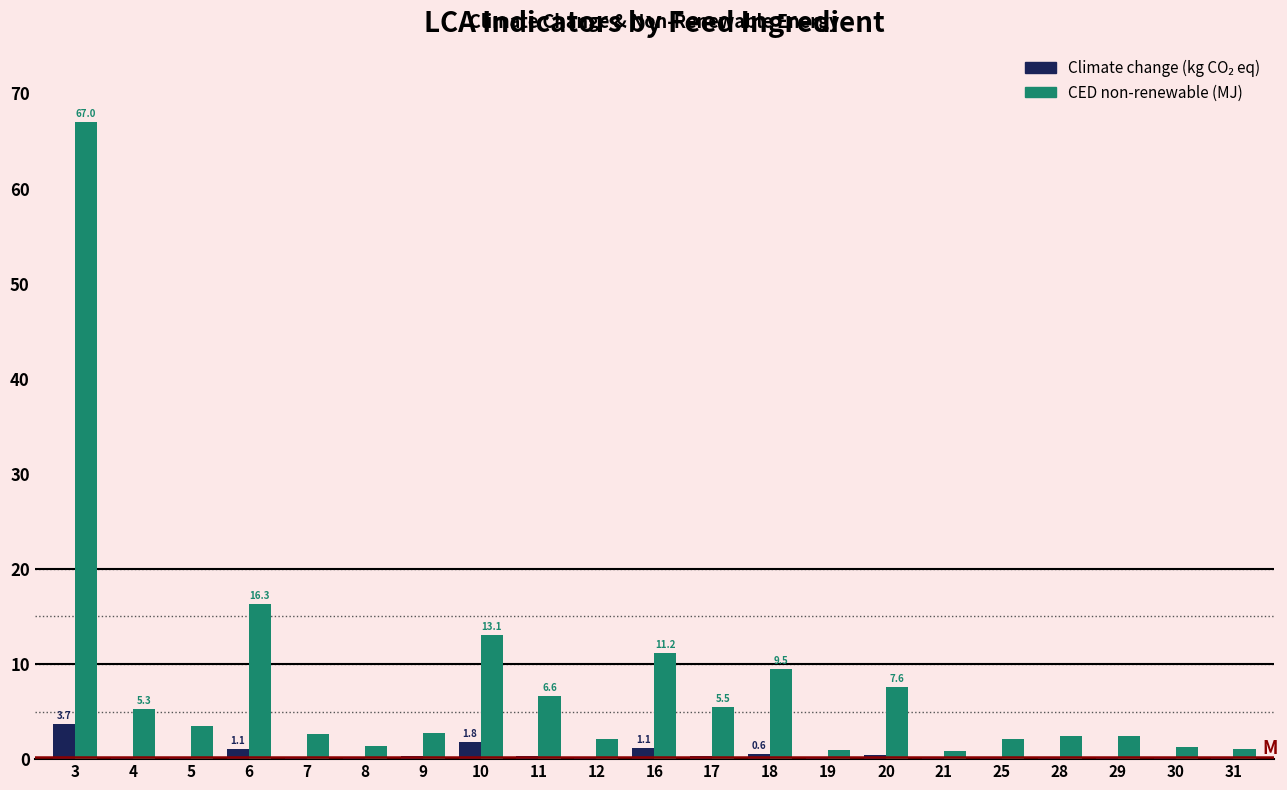

At which category is the sum across all series the highest?

3